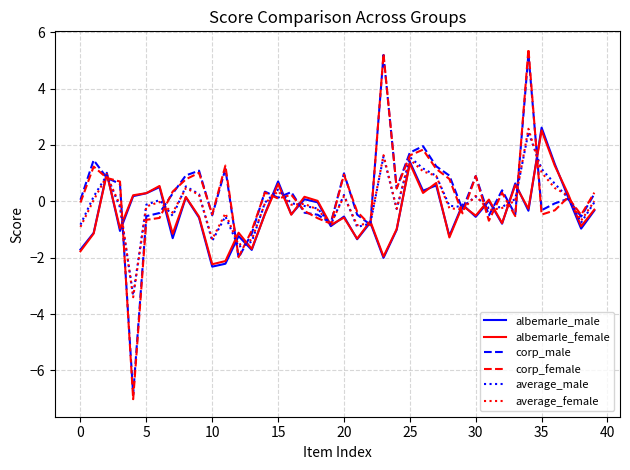

How many categories are shown in the chart?

40